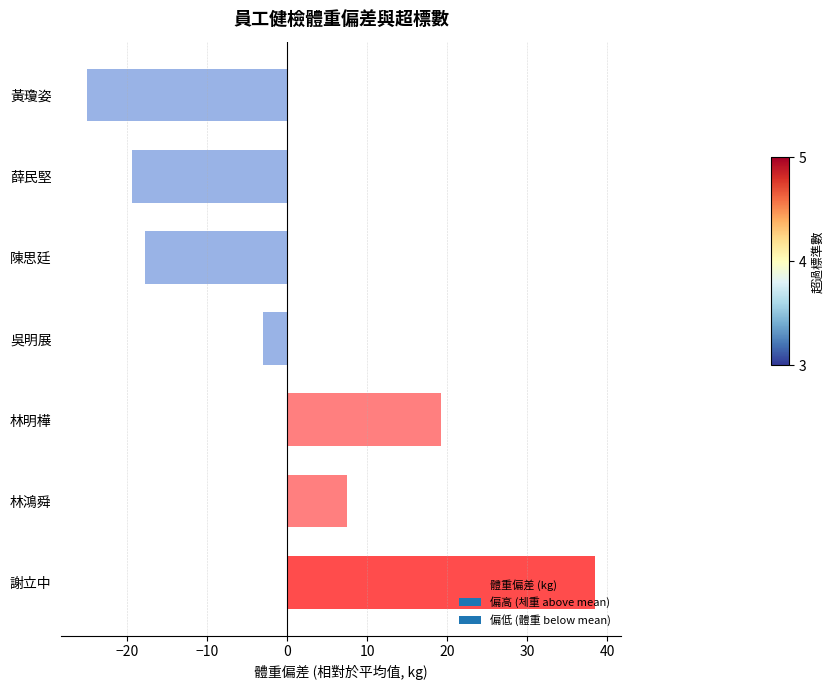

What is the maximum value shown in the chart?

38.5